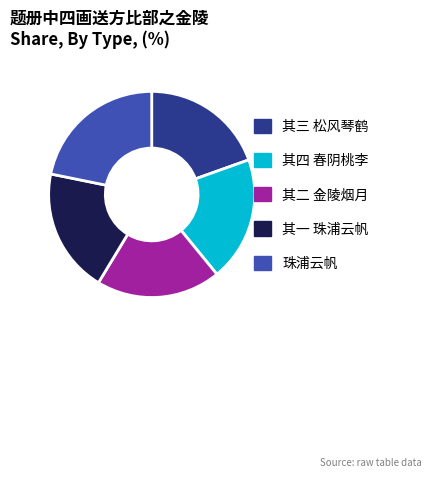

Is there any slice that represents more than half of the pie?

No